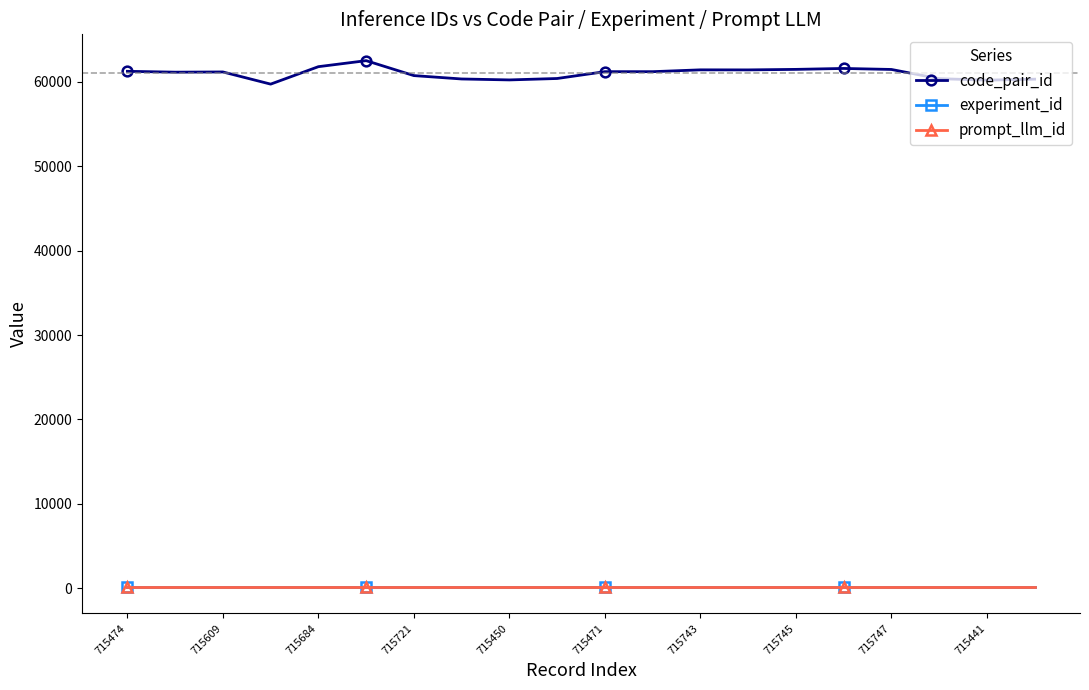

True or false: code_pair_id and experiment_id intersect in this chart.

False